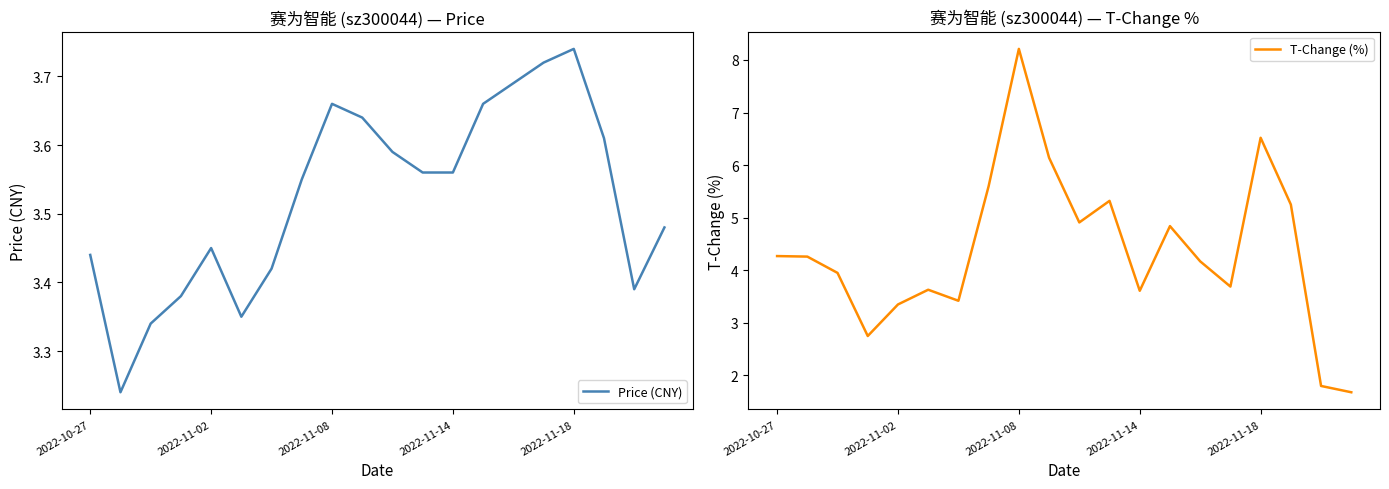

Does the chart display data point markers on the line(s)?

No